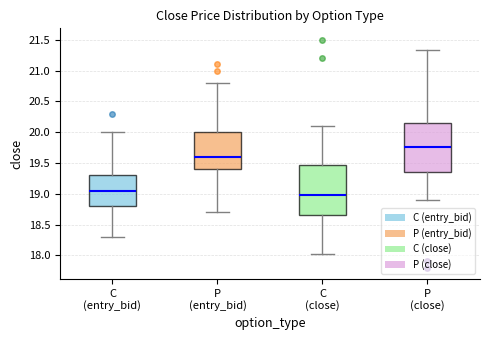

Reading left to right, read every box against the y-axis: the position of its median line, the range the box covers, and the ends of its whiskers. The values are not printed on the chart, so give them approximately, as read against the axis.

C (entry_bid): median 19.05, box 18.80 to 19.30, whiskers 18.30 to 20.00
P (entry_bid): median 19.60, box 19.40 to 20.00, whiskers 18.70 to 20.80
C (close): median 19.00, box 18.65 to 19.45, whiskers 18.00 to 20.10
P (close): median 19.75, box 19.35 to 20.15, whiskers 18.90 to 21.35